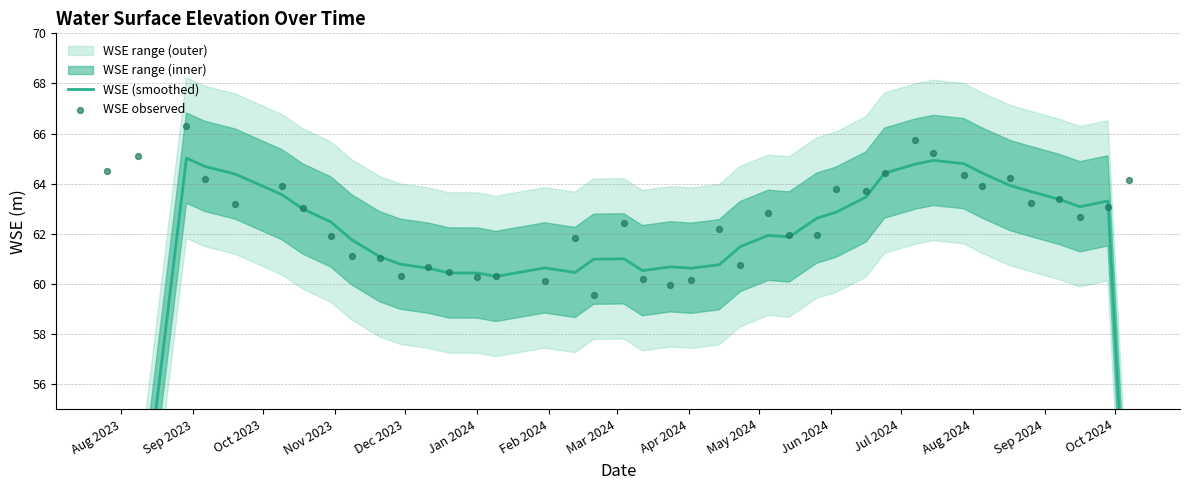

At how many categories does at least one series exceed 46?

40